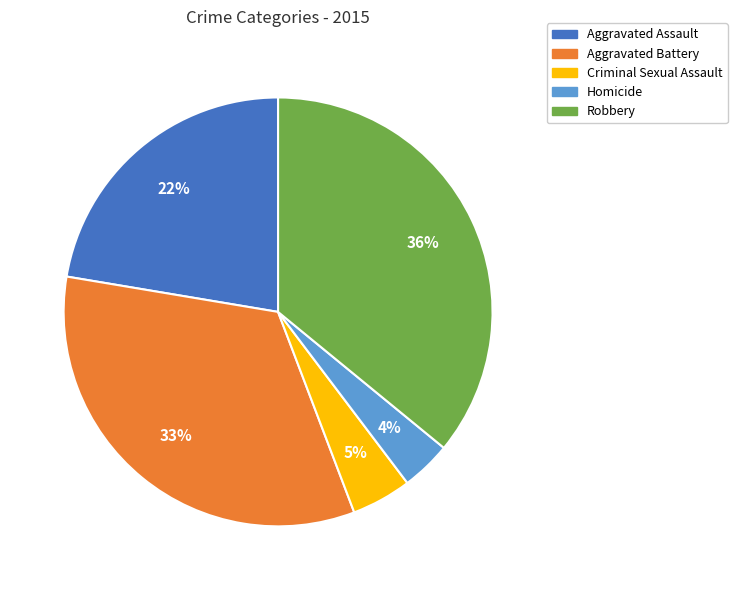

Is the sum of Criminal Sexual Assault and Homicide greater than half?

No